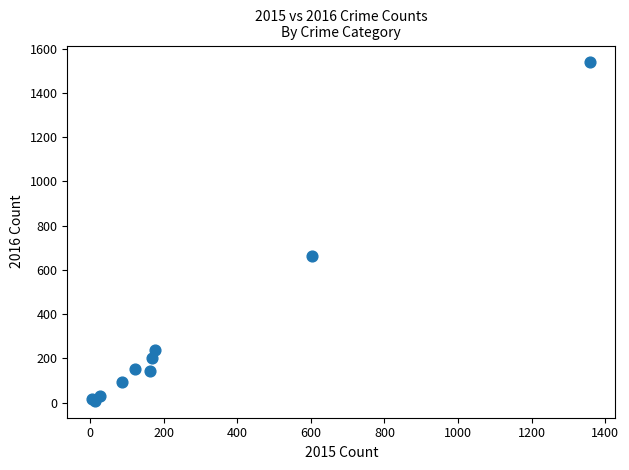

What Y value in the scatter plot is closest to 772?

662